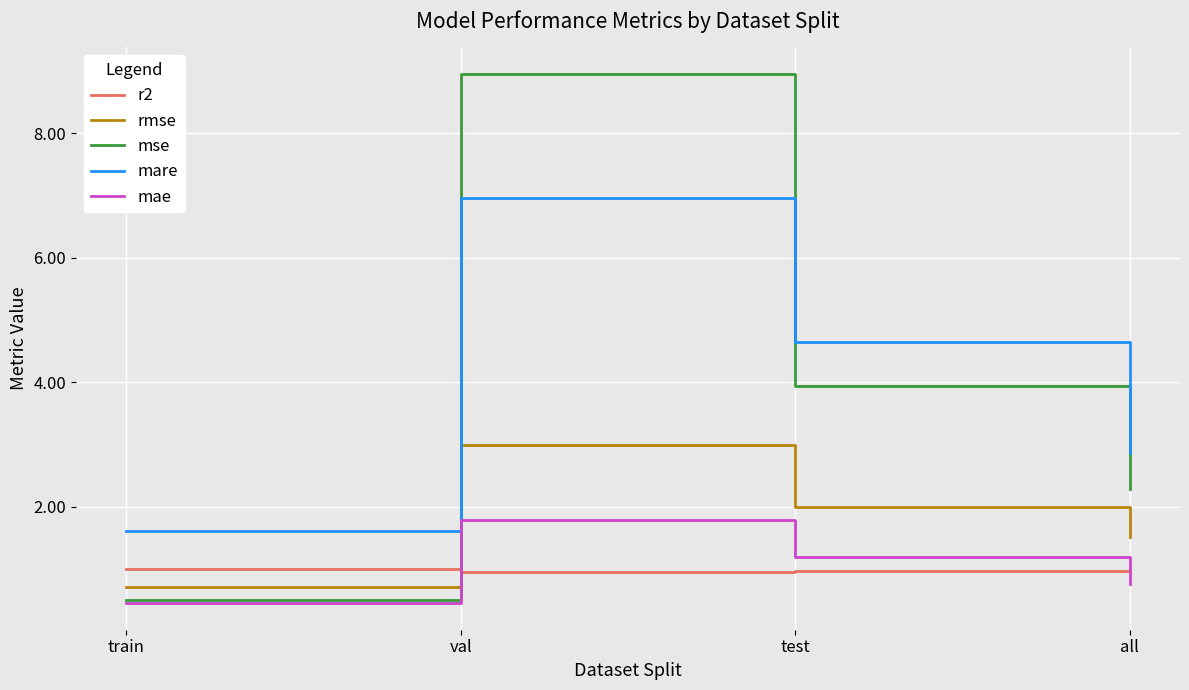

Rank the series at all from highest to lowest value.

mare, mse, rmse, r2, mae